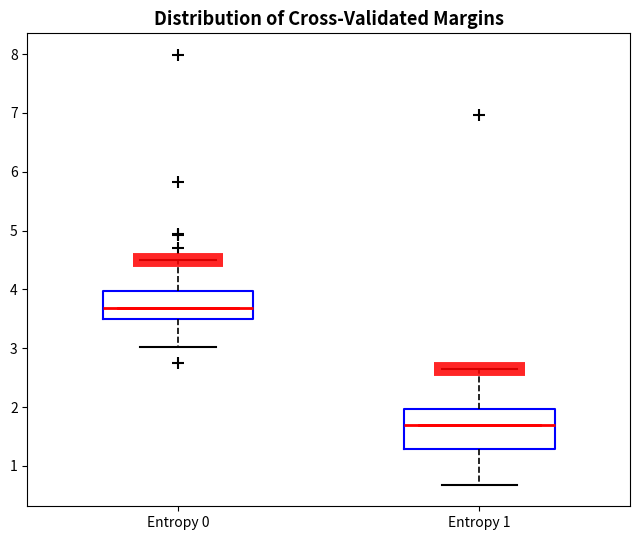

Reading left to right, read every box against the y-axis: the position of its median line, the range the box covers, and the ends of its whiskers. The values are not printed on the chart, so give them approximately, as read against the axis.

Entropy 0: median 3.7, box 3.5 to 4.0, whiskers 3.0 to 4.5
Entropy 1: median 1.7, box 1.3 to 2.0, whiskers 0.7 to 2.6